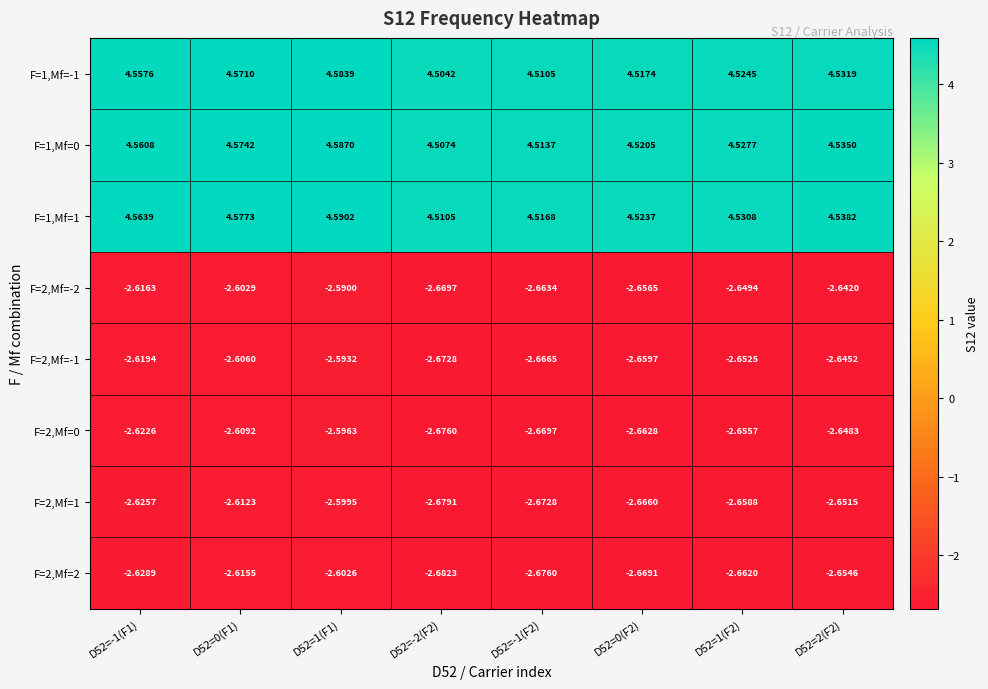

Rank the series at D52=-1(F2) from highest to lowest value.

F=1,Mf=1, F=1,Mf=0, F=1,Mf=-1, F=2,Mf=-2, F=2,Mf=-1, F=2,Mf=0, F=2,Mf=1, F=2,Mf=2